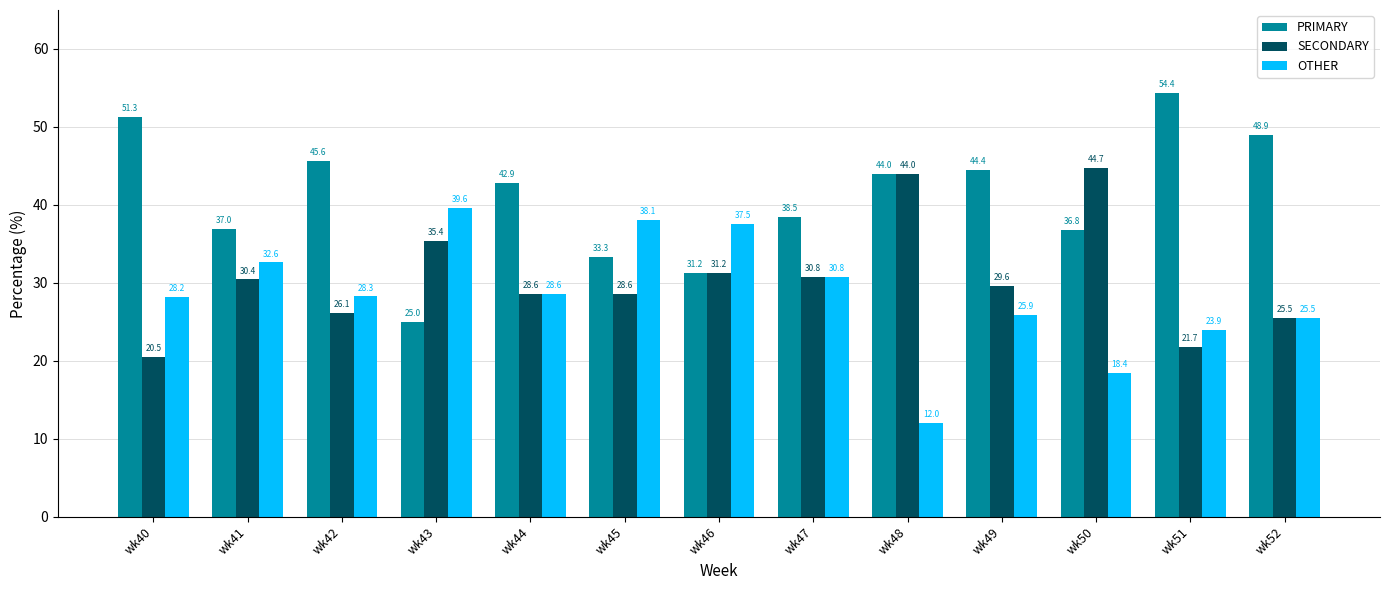

At wk45, list the series in order from largest to smallest.

OTHER, PRIMARY, SECONDARY